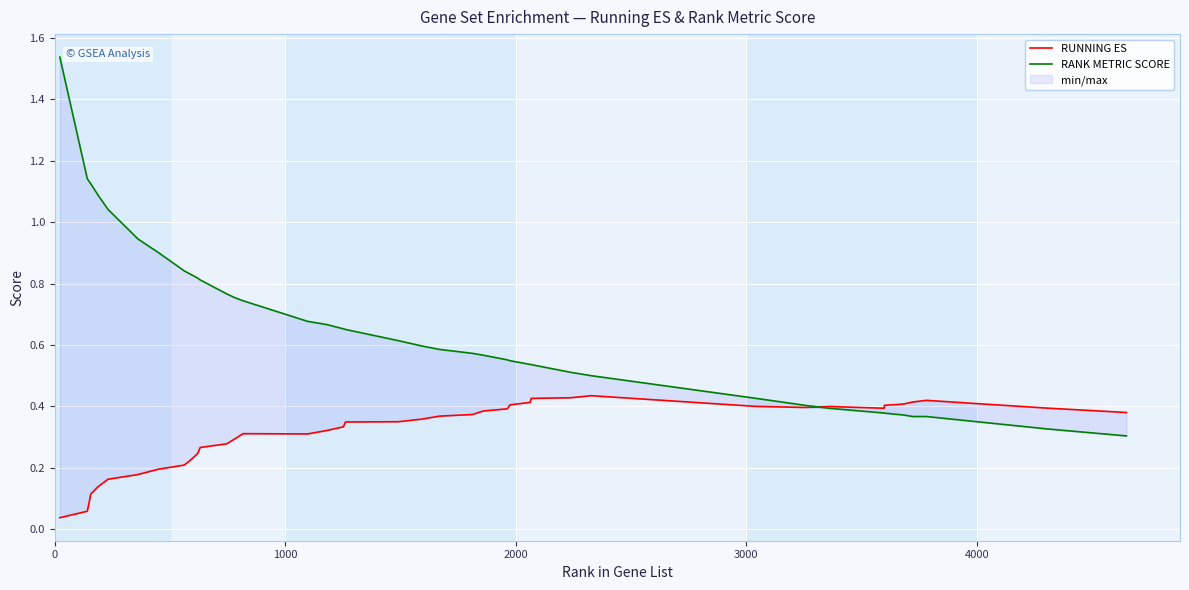

How many lines are shown in the chart?

2